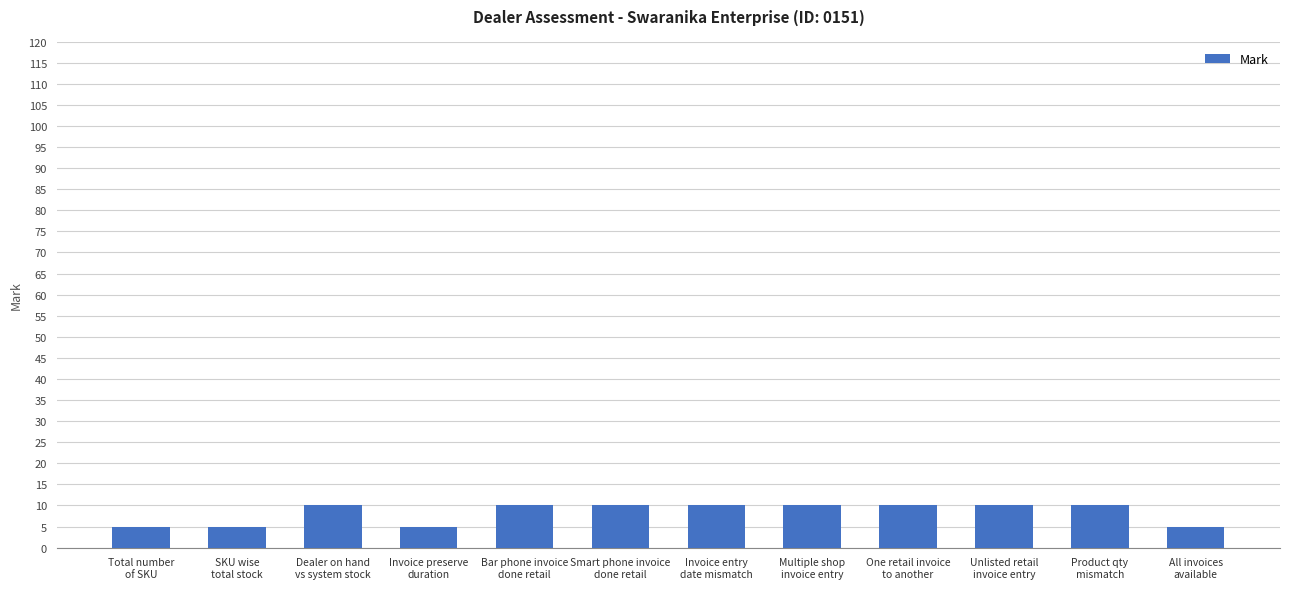

What is the label of the 9th bar from the left?

One retail invoice
to another